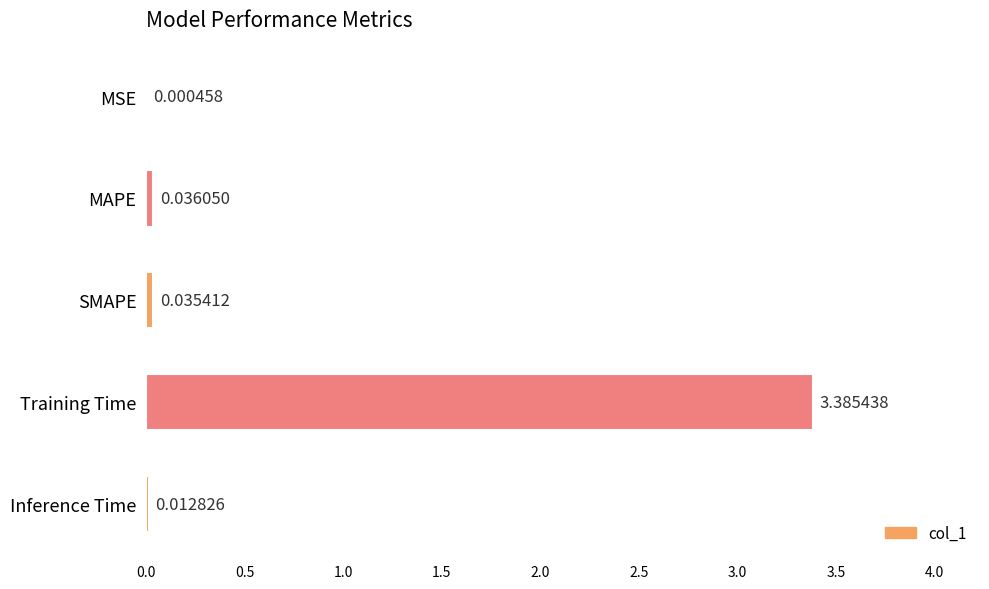

What is the sum of all values?

3.5